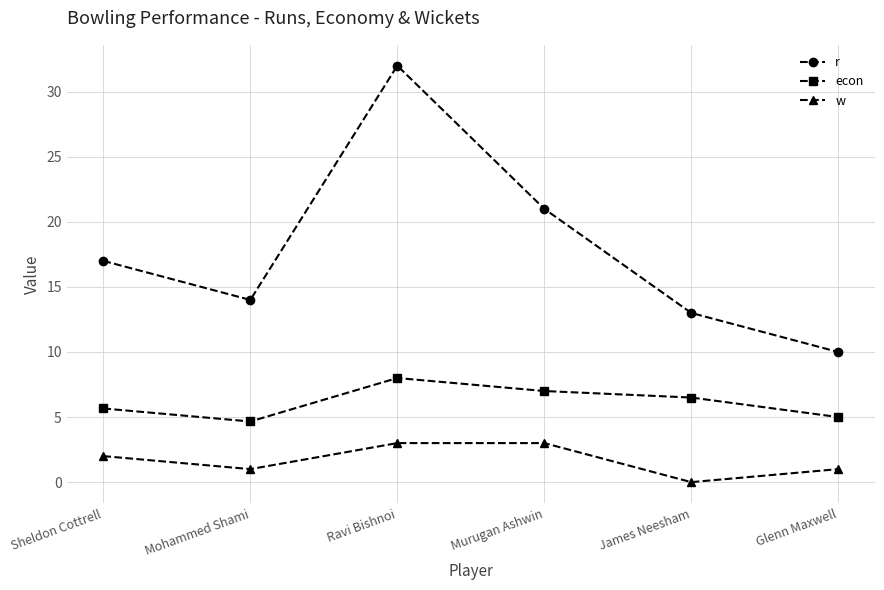

What is the label of the 6th point from the right?

Sheldon Cottrell